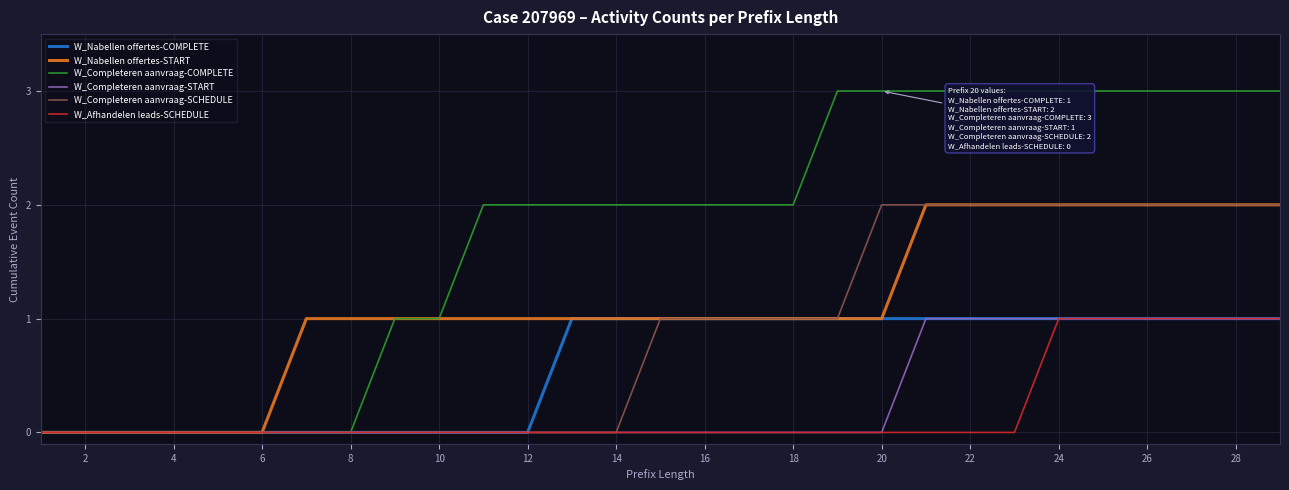

What is the difference between the maximum and minimum values in the W_Nabellen offertes-COMPLETE series?

1